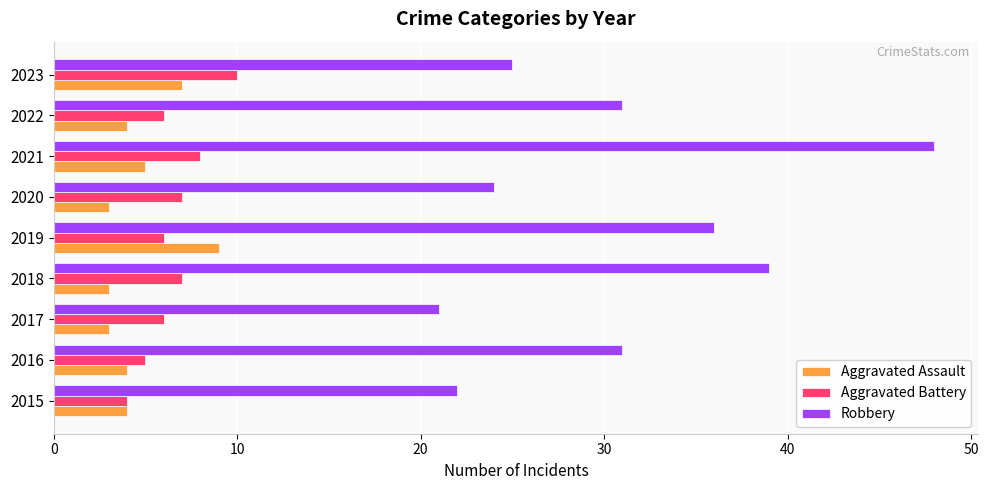

Count the Aggravated Battery values in the range 6 to 7.

5